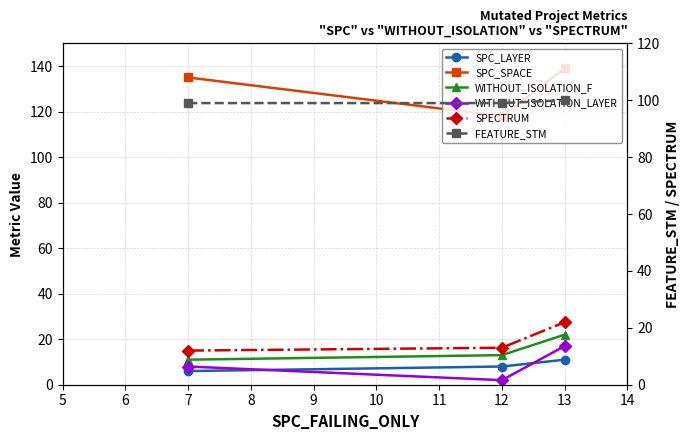

Which series has the largest range (max minus min)?

SPC_SPACE